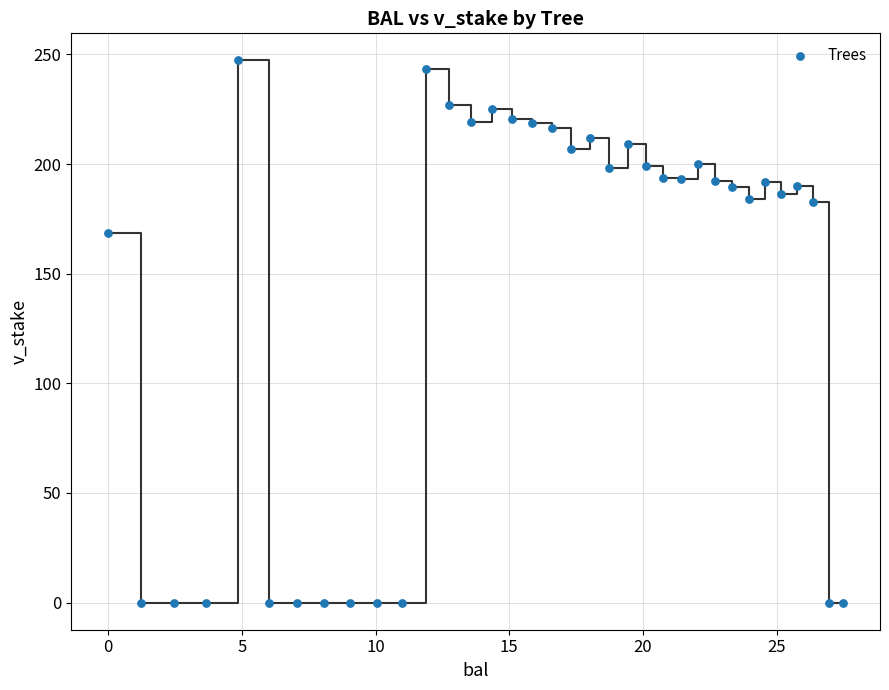

What is the range of Y values (max minus min)?

247.2